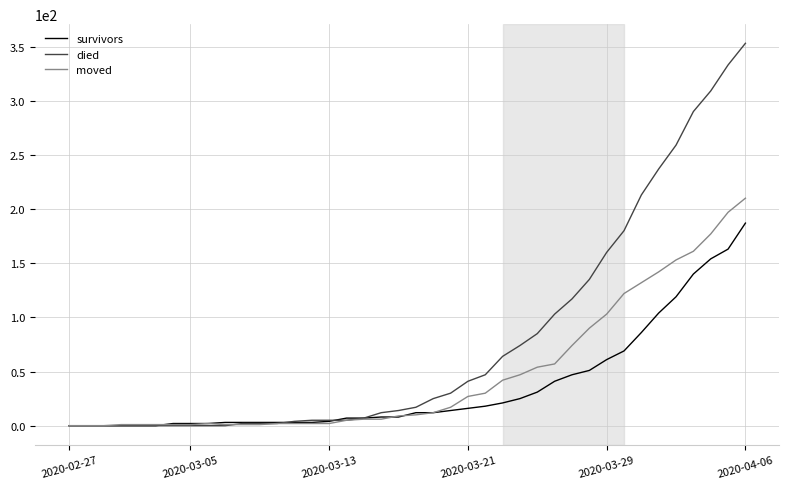

Rank the series by their average value, from lowest to highest.

survivors, moved, died